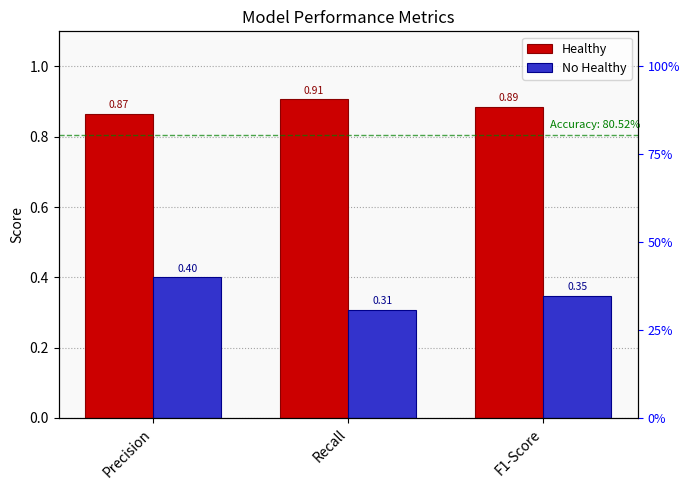

What is the minimum value shown in the chart?

0.3